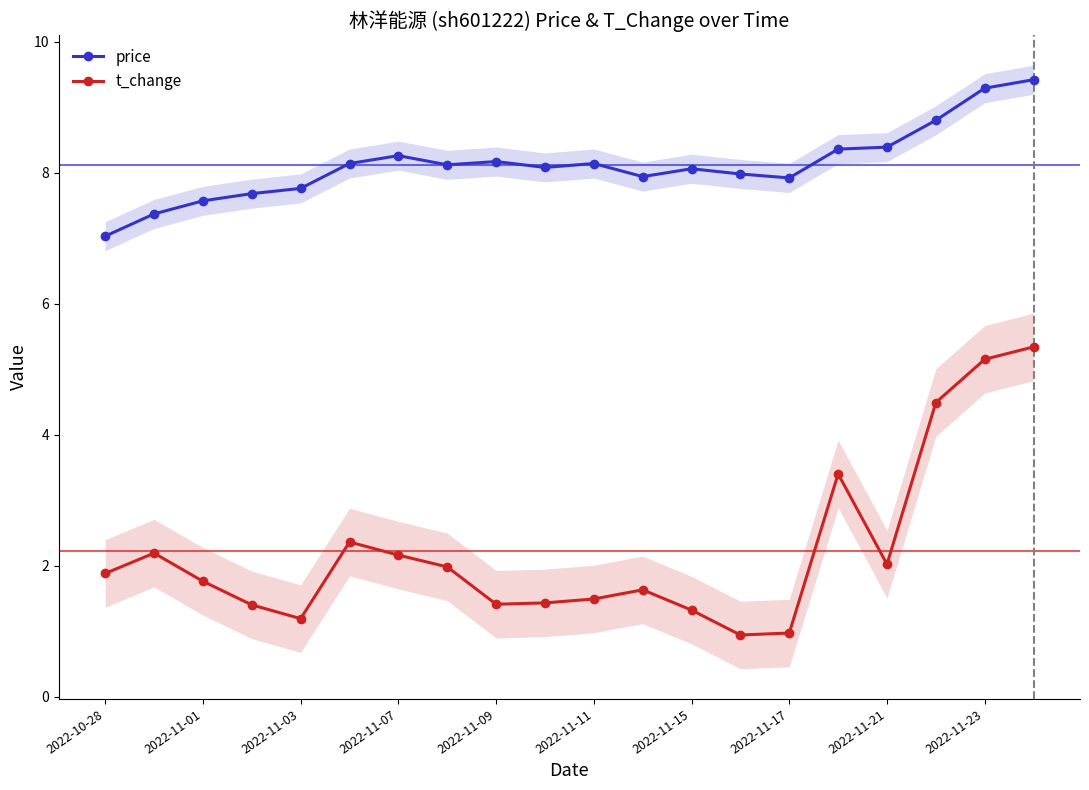

Which series has the largest total across all categories?

price